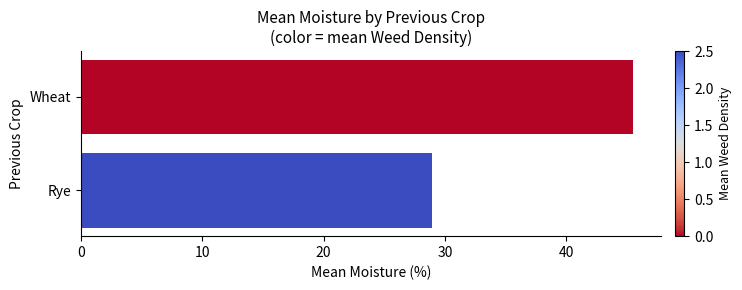

List the labels in order of value, smallest first.

Rye, Wheat